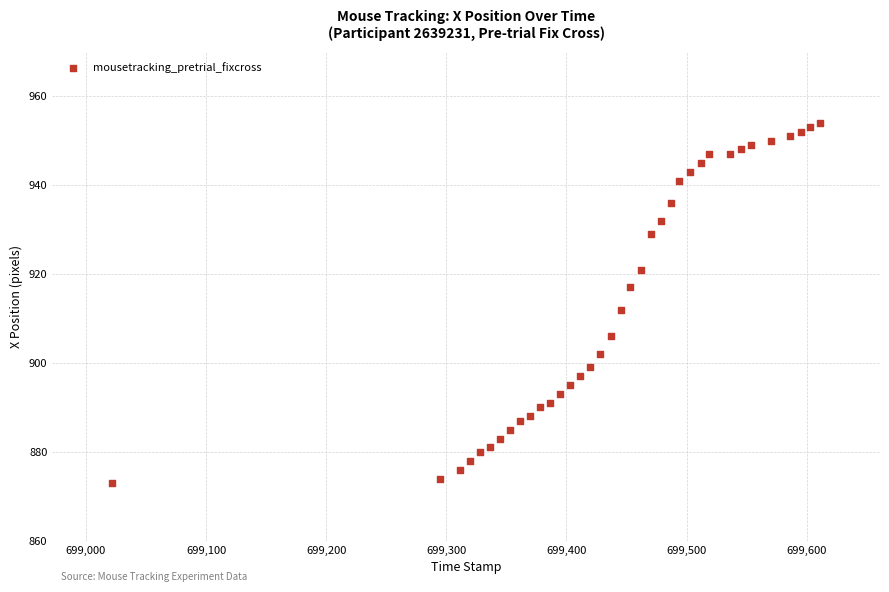

What is the range of X values (max minus min)?

589